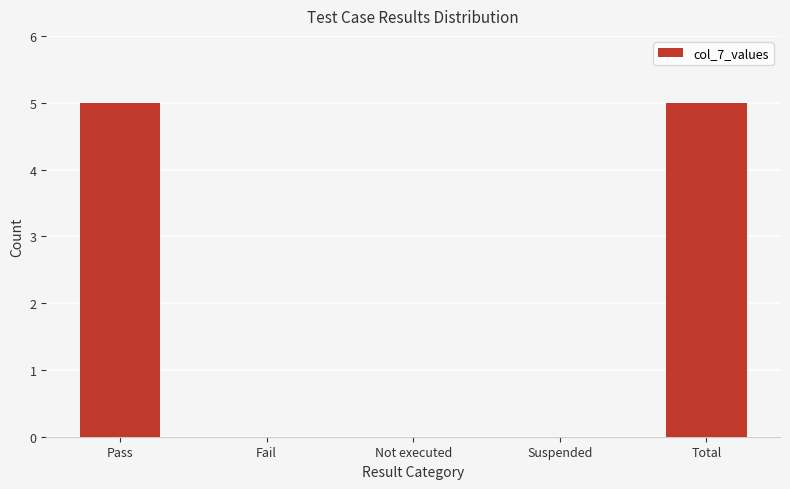

What is the greatest value displayed?

5